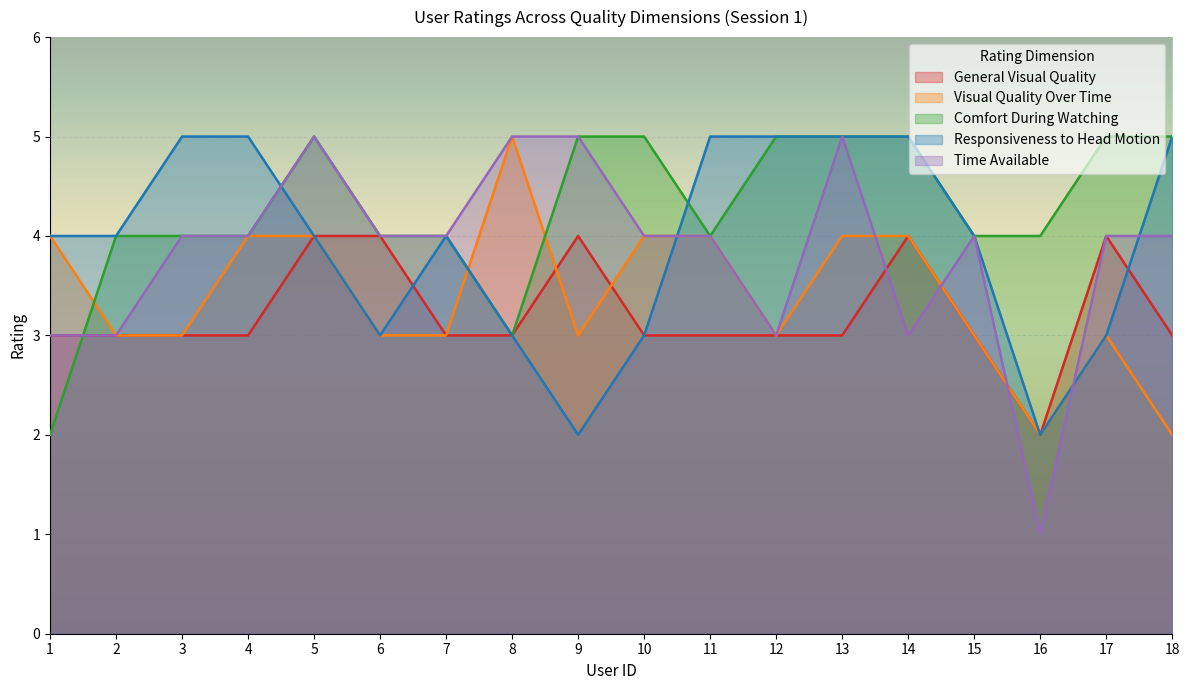

What are all the series names shown in the legend?

General Visual Quality, Visual Quality Over Time, Comfort During Watching, Responsiveness to Head Motion, Time Available